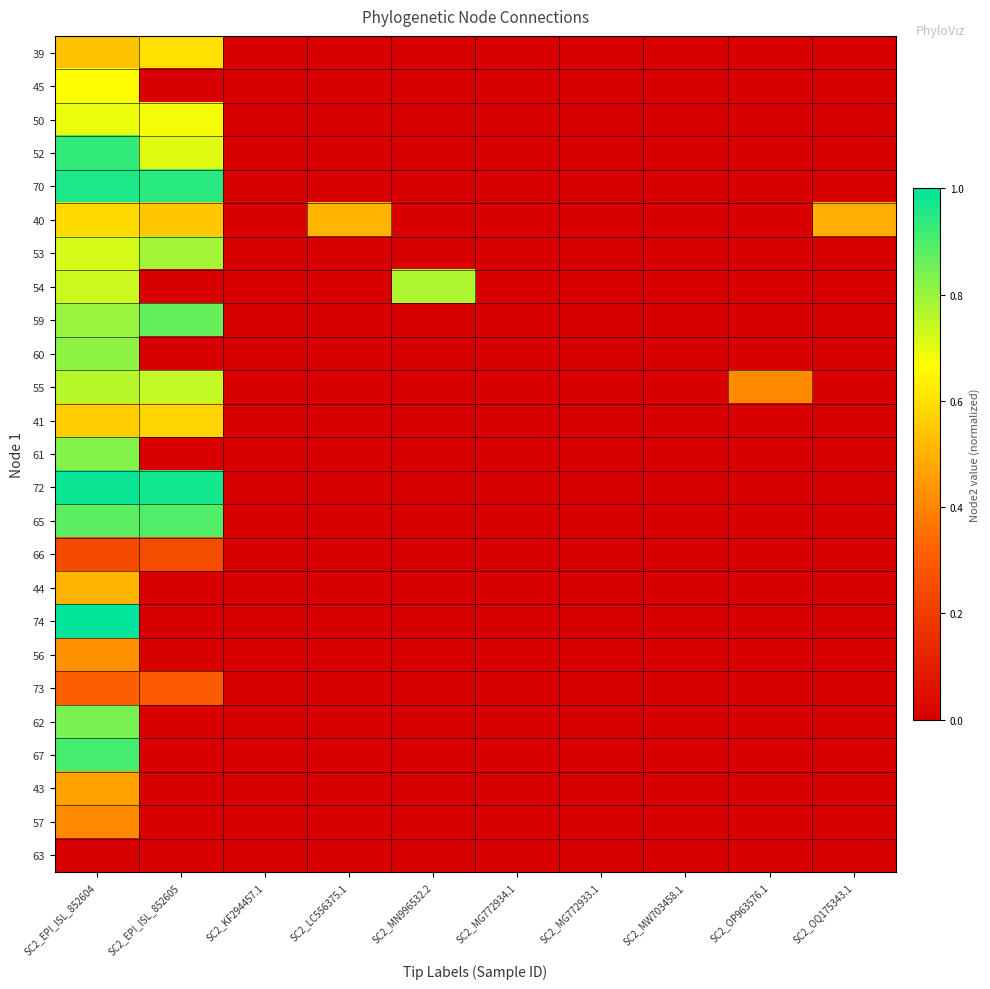

At which category is the sum across all series the highest?

SC2_EPI_ISL_852604